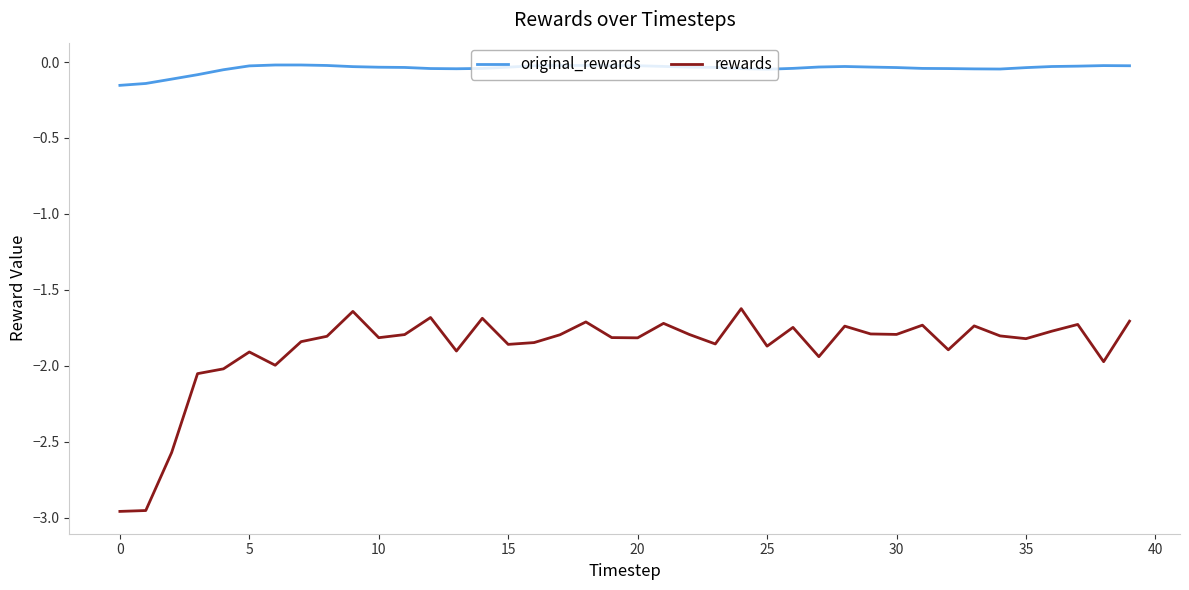

True or false: rewards and original_rewards intersect in this chart.

False